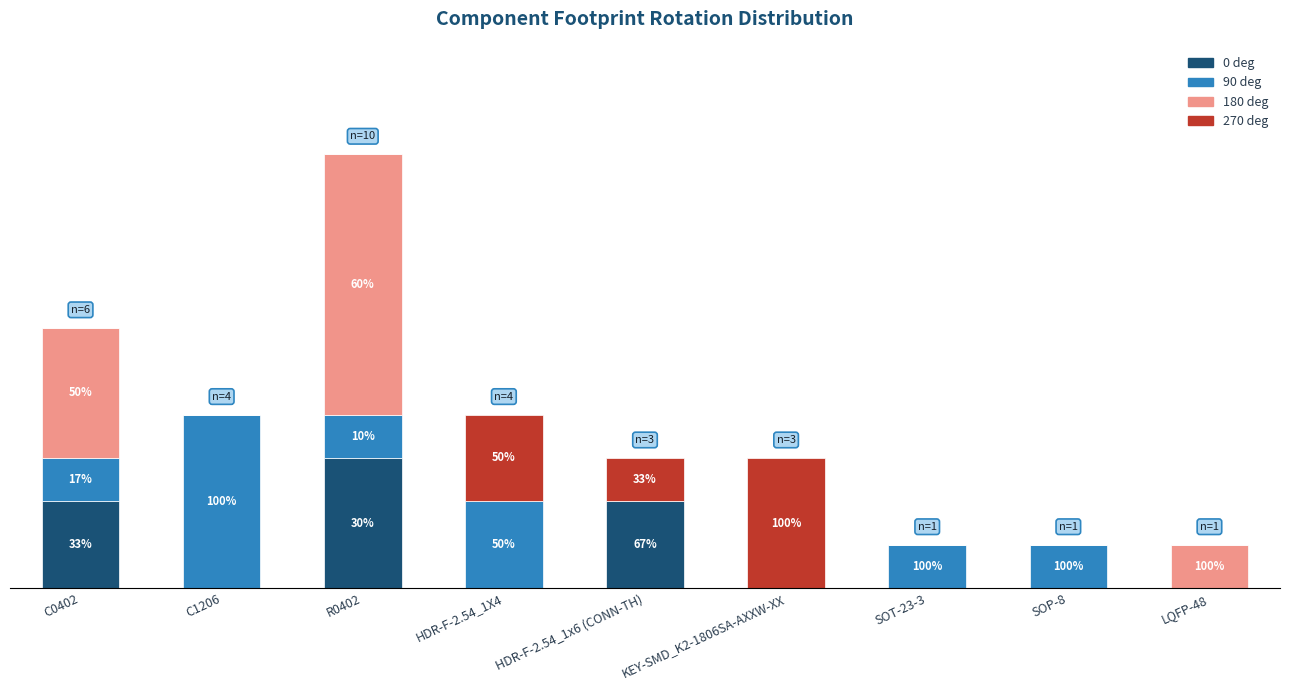

What are all the series names shown in the legend?

0 deg, 90 deg, 180 deg, 270 deg